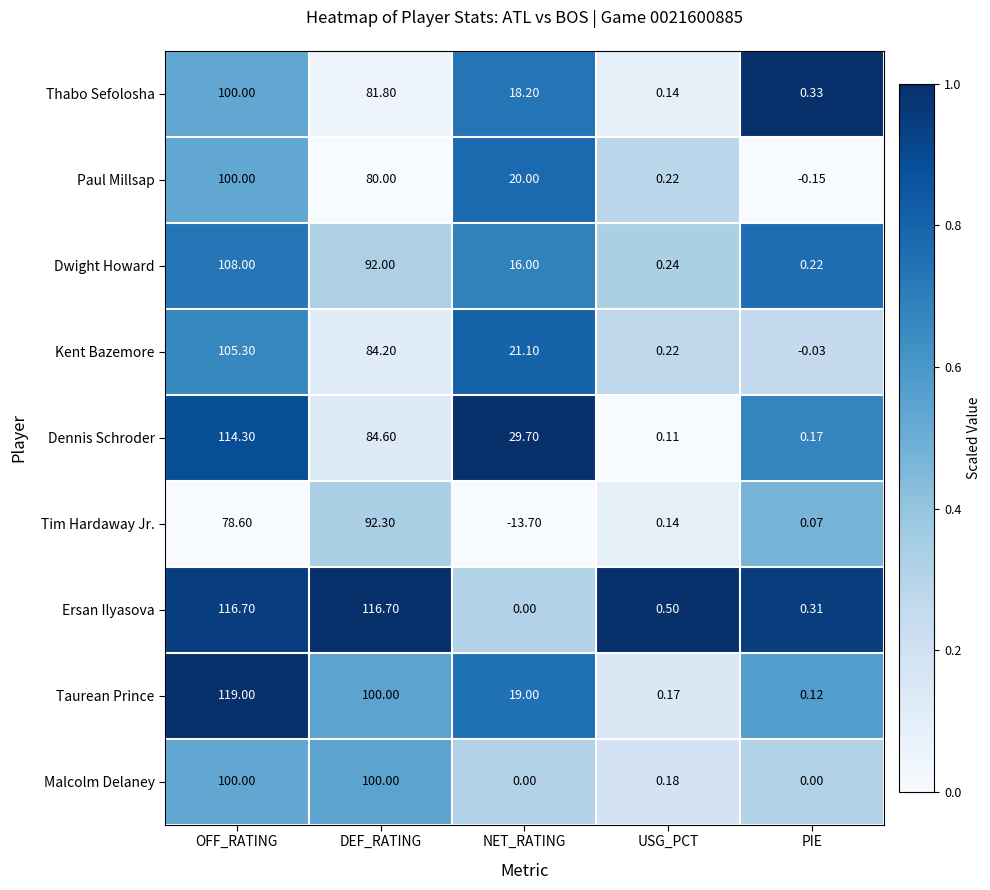

Between OFF_RATING and NET_RATING, which series saw the biggest shift?

Ersan Ilyasova